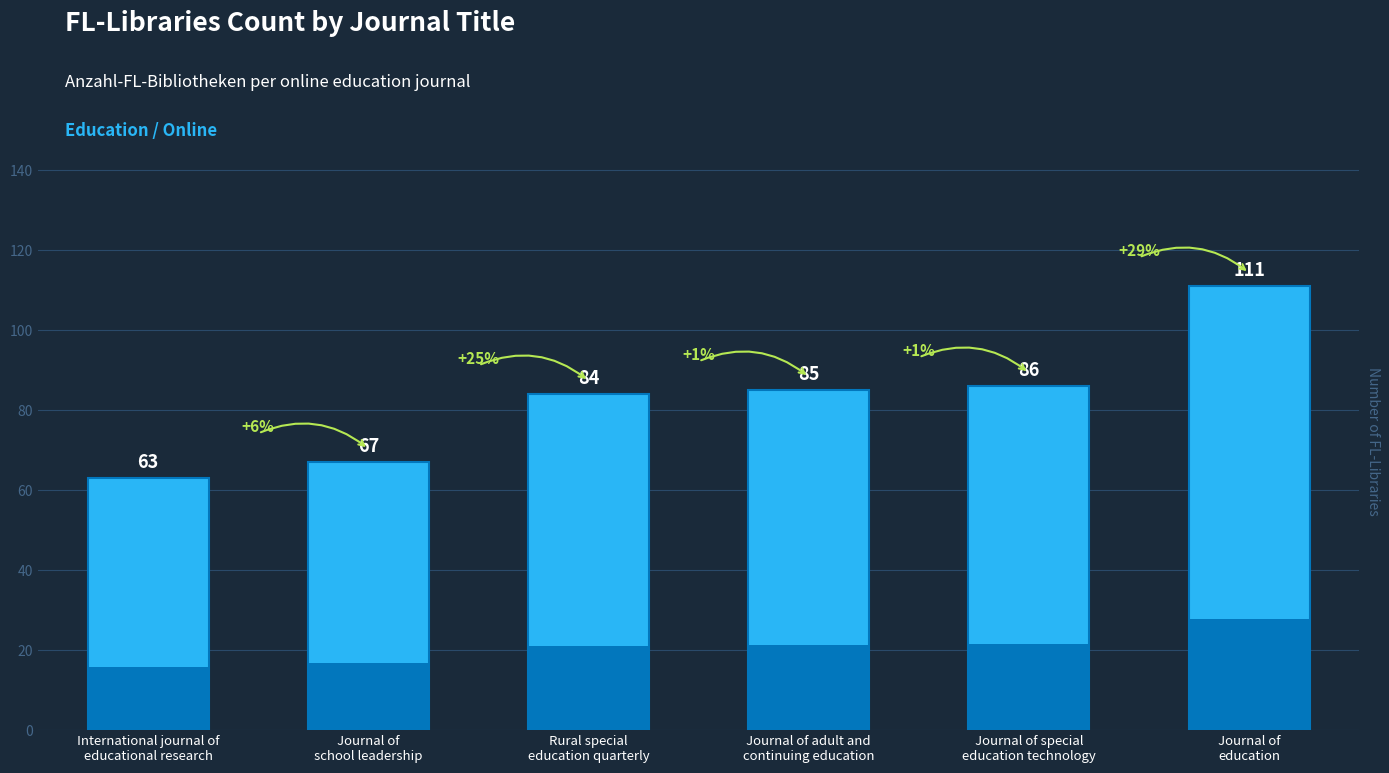

Reading right to left, what are all the values shown in this chart?

111	86	85	84	67	63